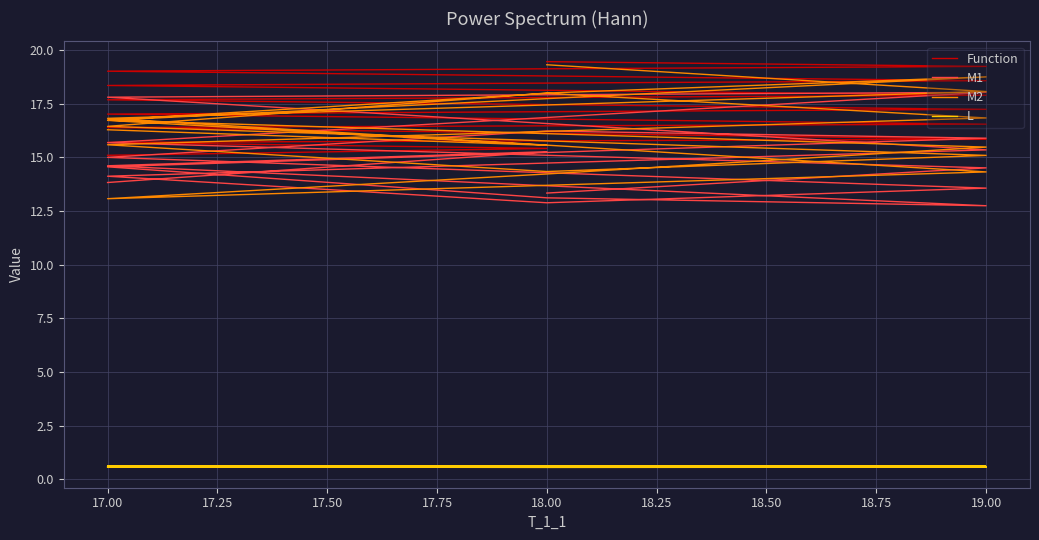

How many lines are shown in the chart?

4